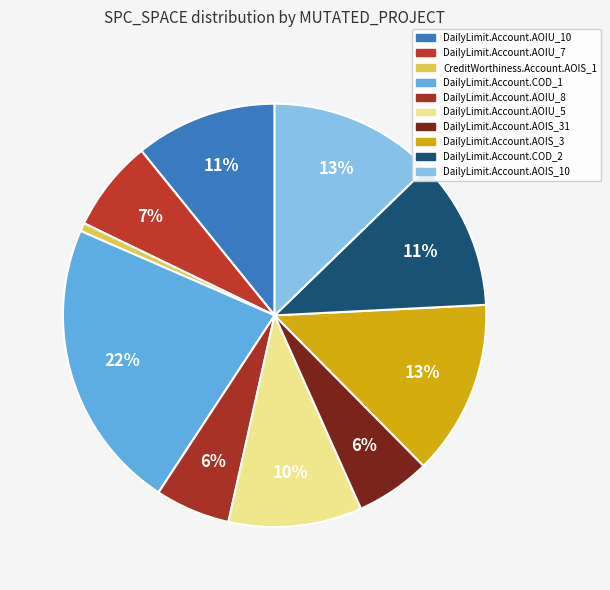

How many slices are in this pie chart?

10